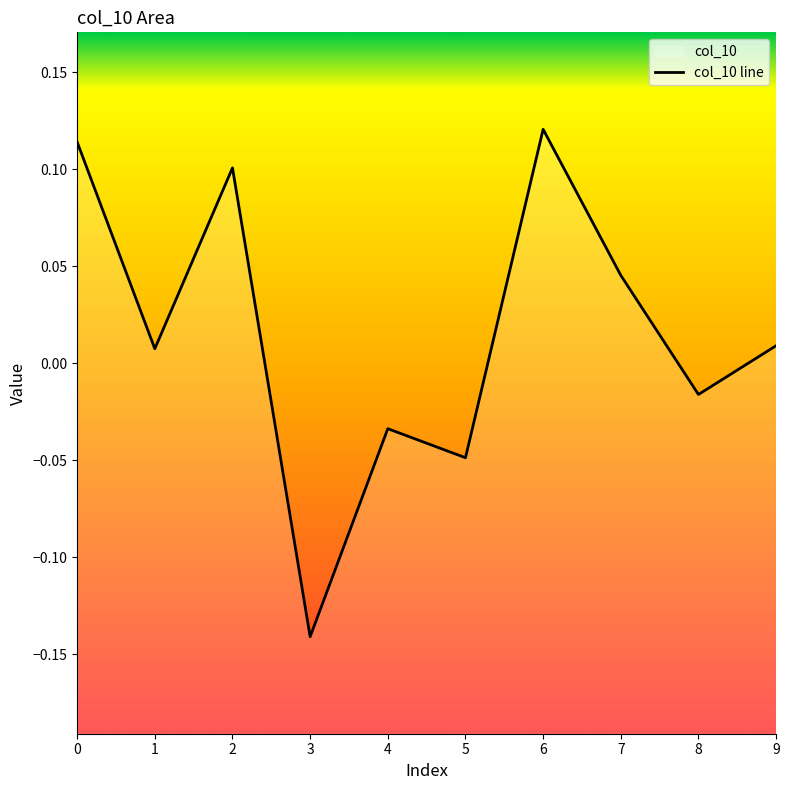

Rank the categories by value from lowest to highest.

3, 5, 4, 8, 1, 9, 7, 2, 0, 6